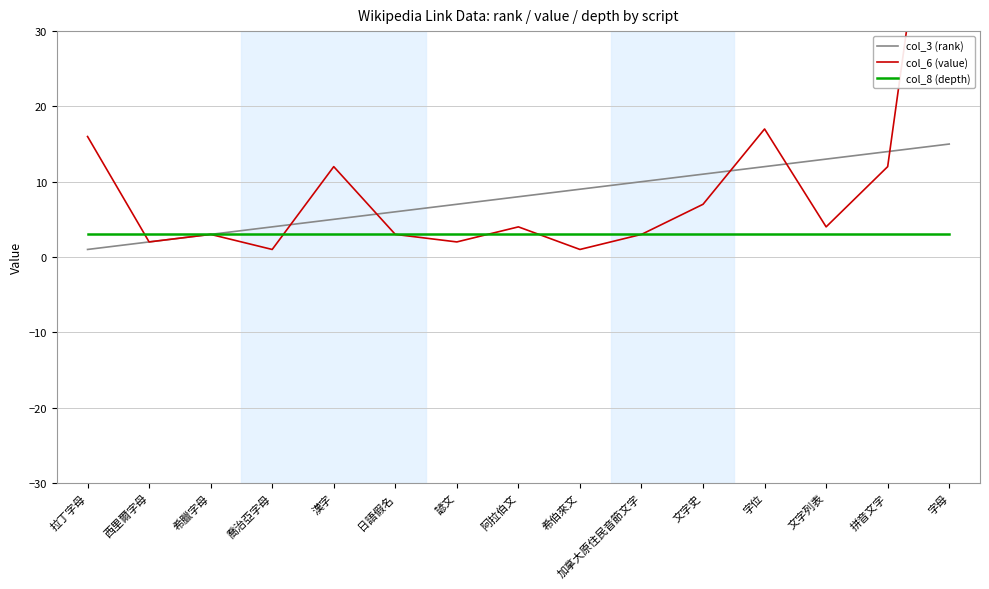

What is the sum of the col_8 (depth) values at 阿拉伯文 and 喬治亞字母?

6